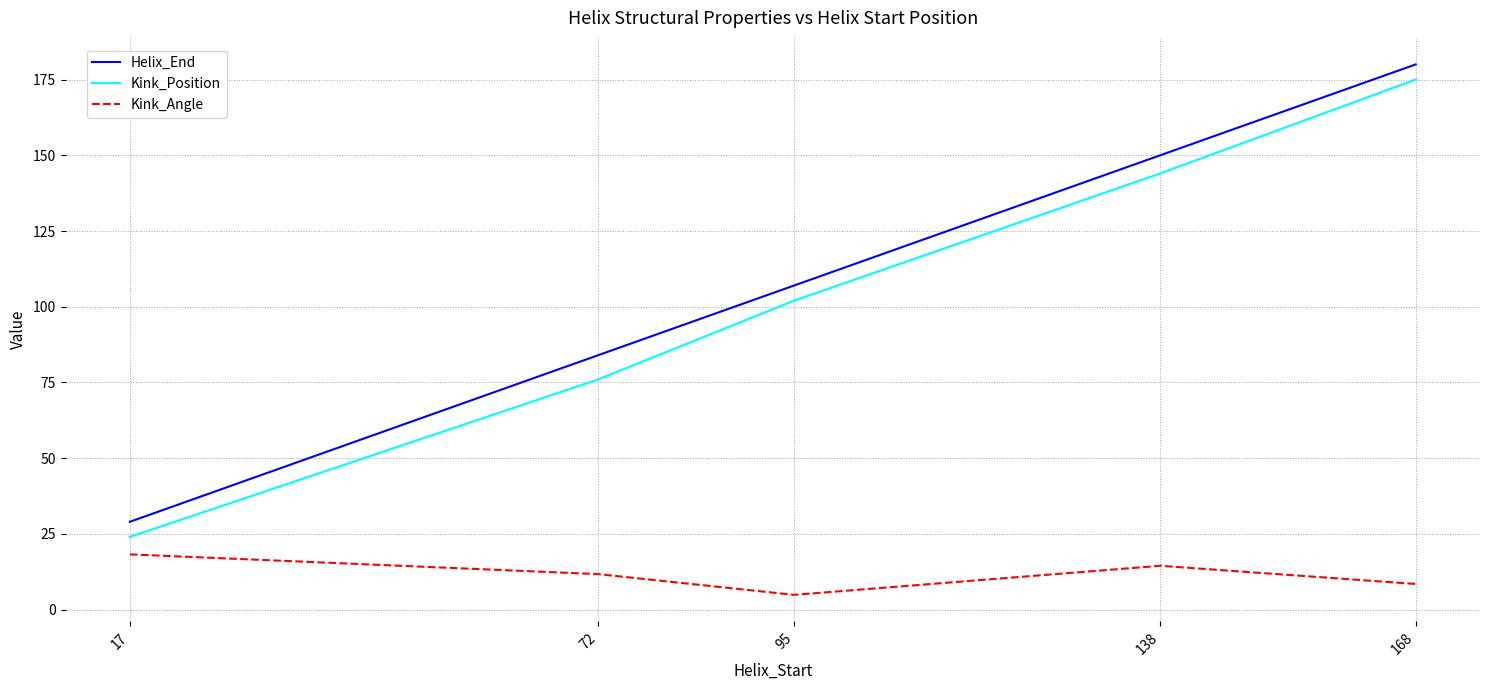

Does the chart have visible grid lines?

Yes